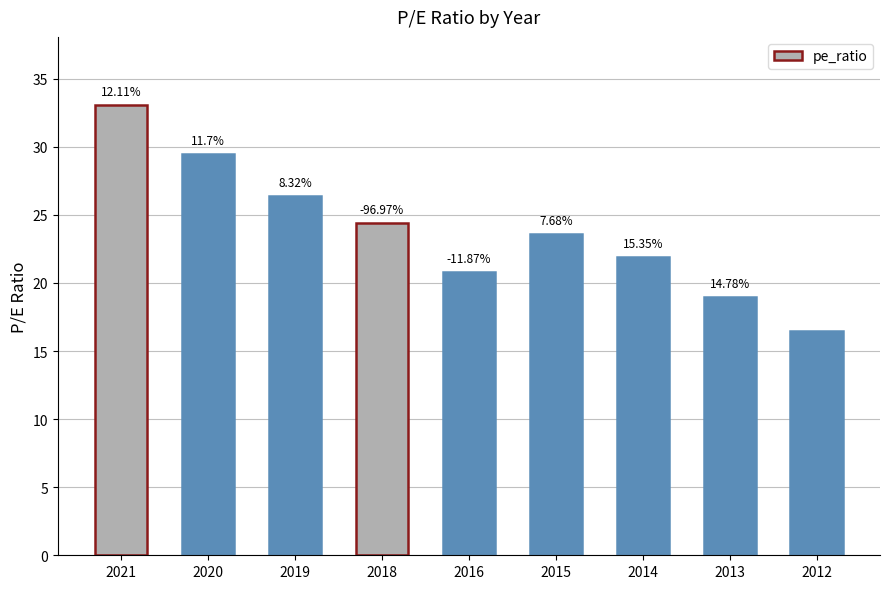

True or false: the data shows 32.8 at 2015.

False